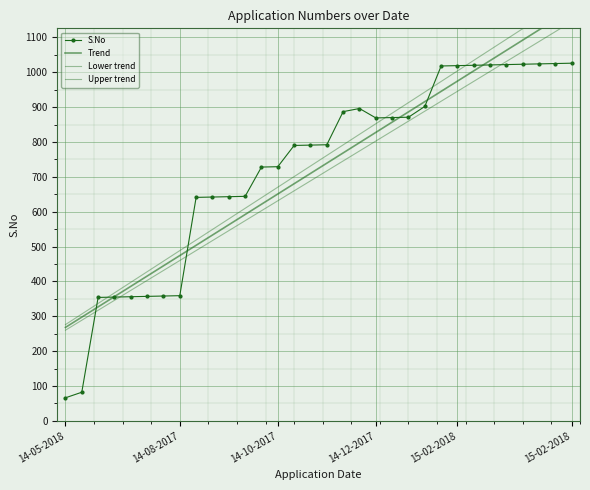

Is this an area chart (filled region under the line)?

No